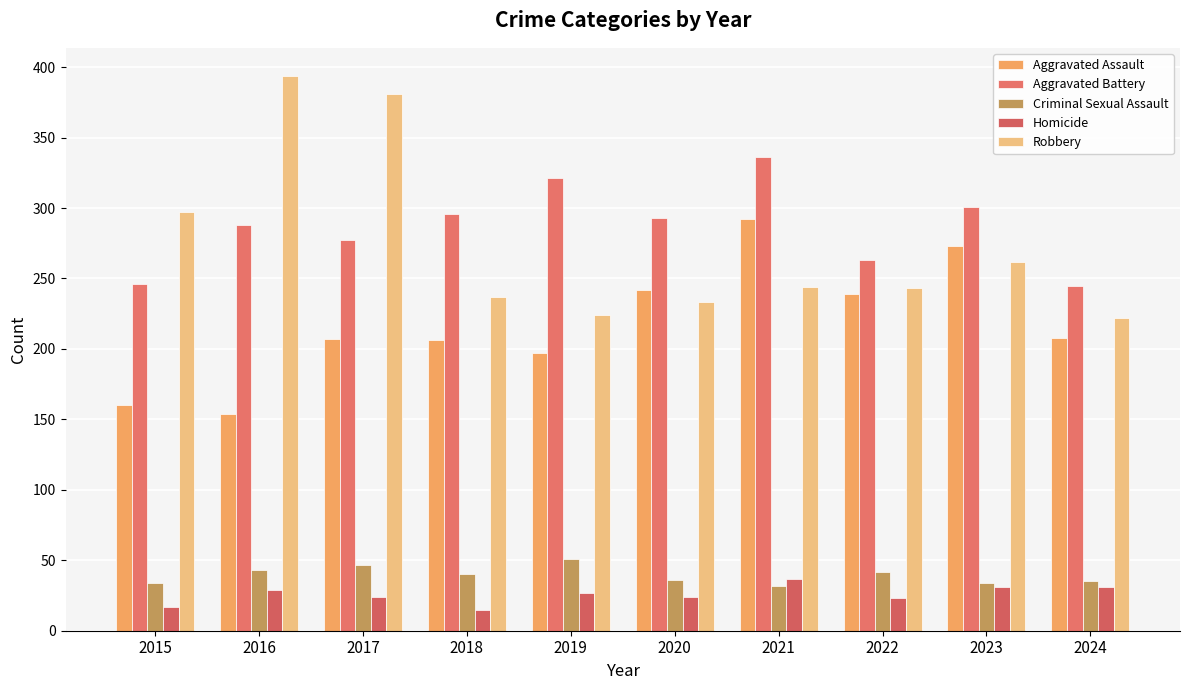

Which category has the highest value across all series?

2016